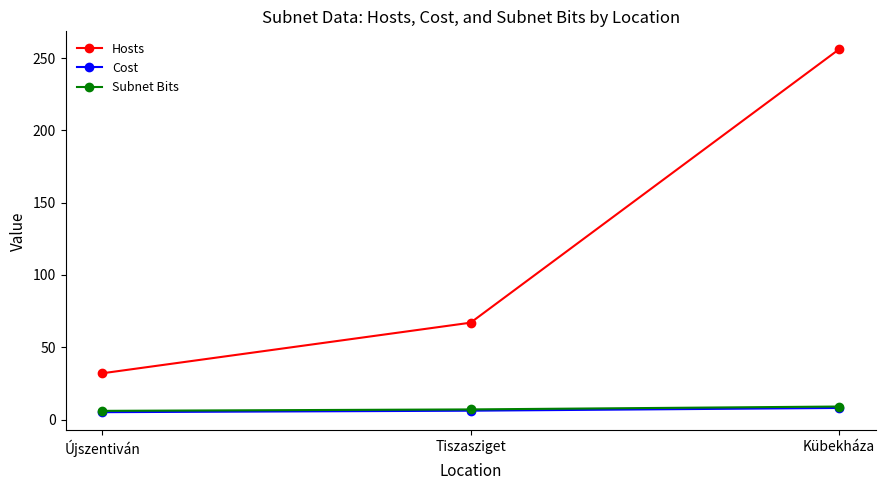

The Subnet Bits series shows 7.0 at Tiszasziget. True or false?

True